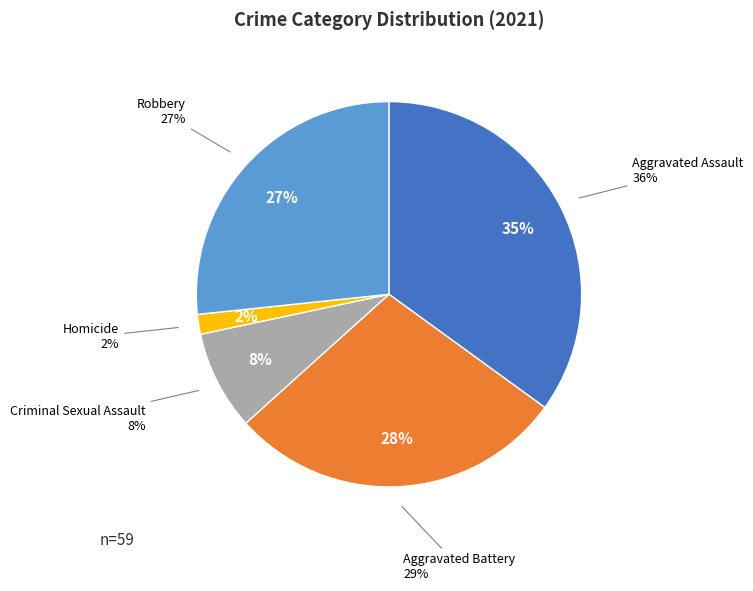

Is there a majority slice in this chart?

No